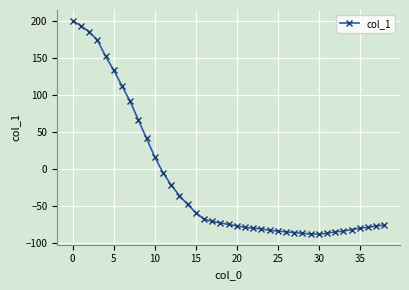

What is the smallest value displayed?

-88